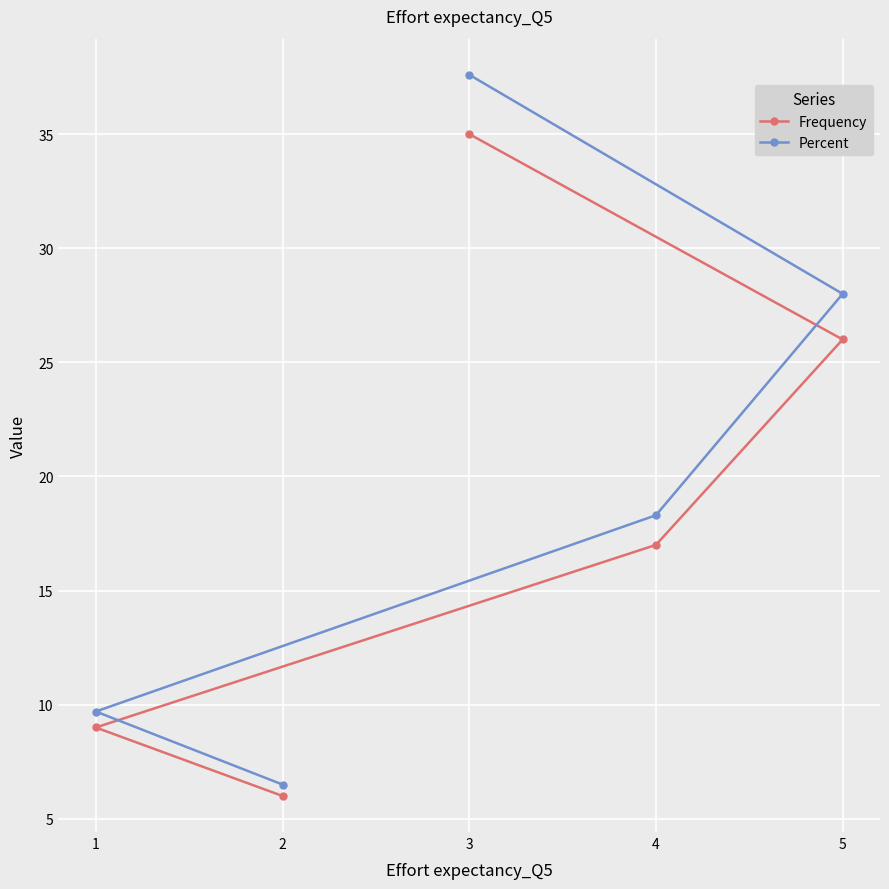

Reading left to right, transcribe all the data shown in this chart.

Frequency: 1=9.0	2=6.0	3=35.0	4=17.0	5=26.0
Percent: 1=9.7	2=6.5	3=37.6	4=18.3	5=28.0